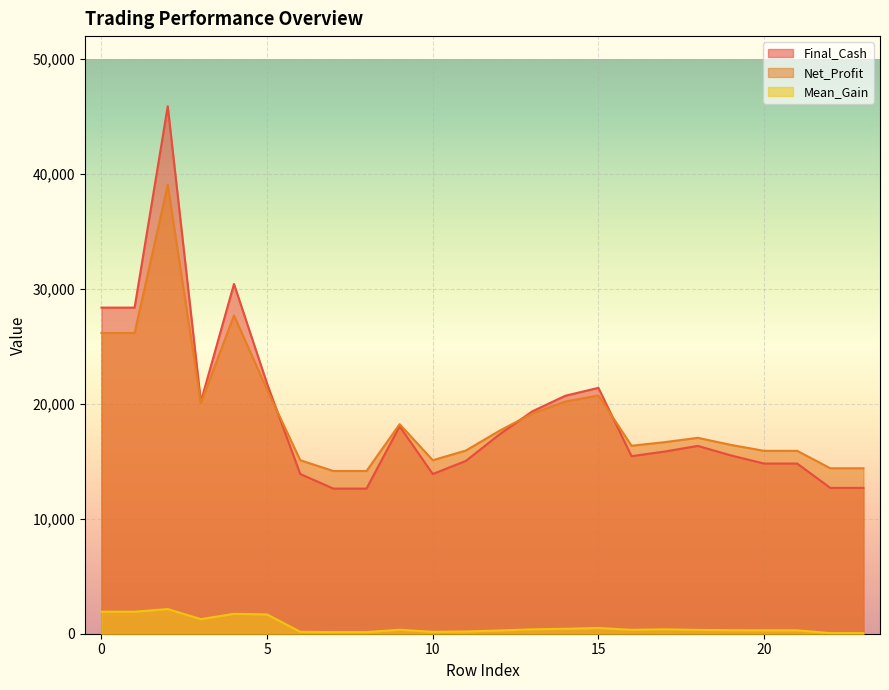

At 23, list the series in order from smallest to largest.

Mean_Gain, Final_Cash, Net_Profit